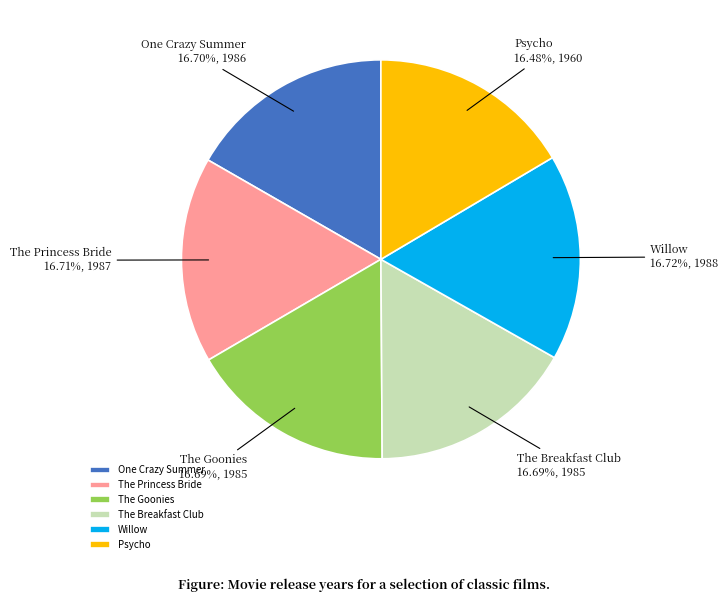

What percentage is NOT represented by The Princess Bride?

83.3%